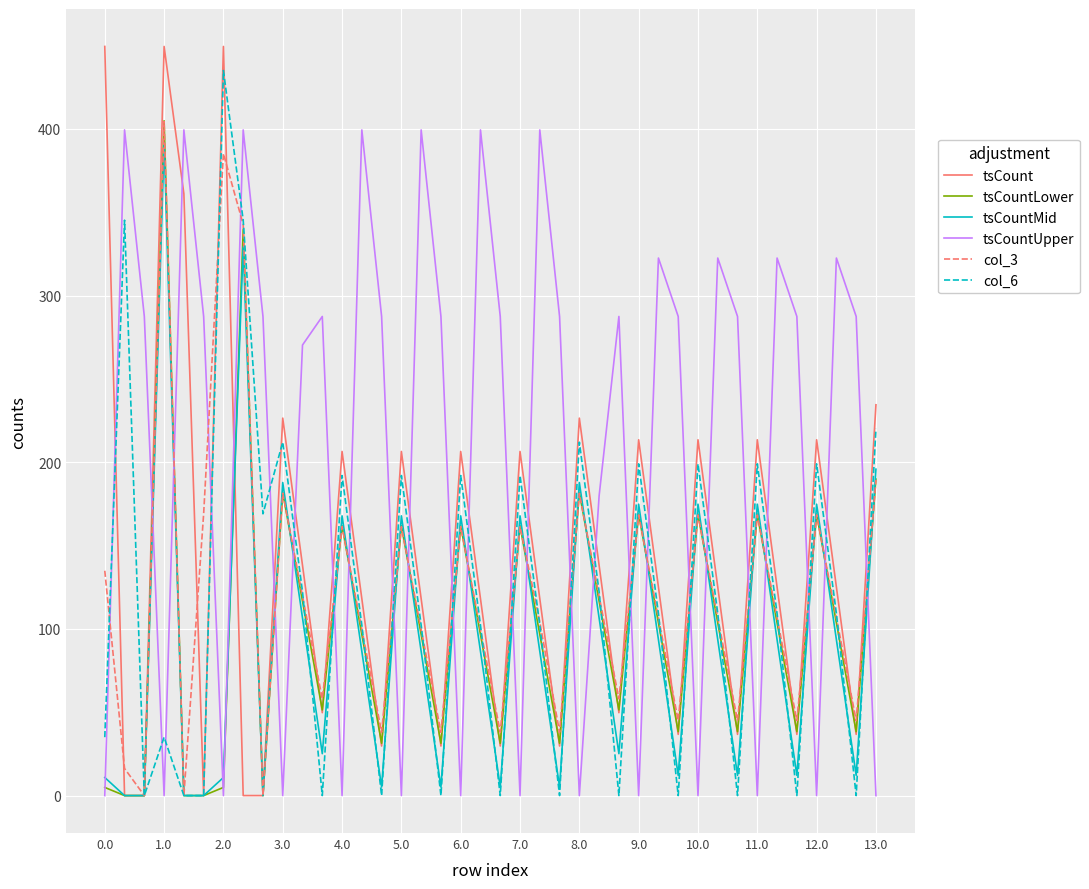

How many times do tsCountUpper and tsCount cross each other?

26